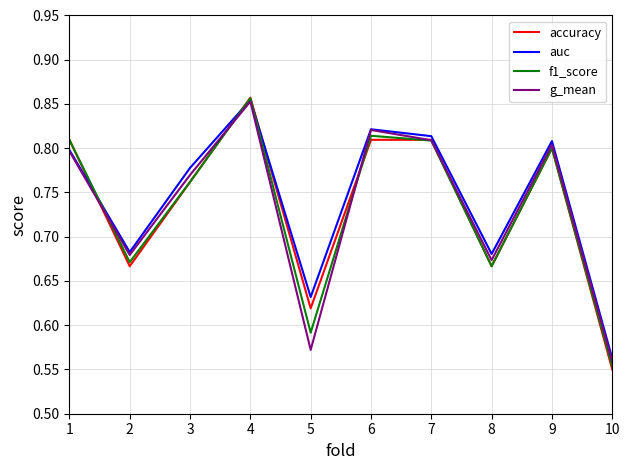

What is the difference between the maximum and minimum values in the accuracy series?

0.3